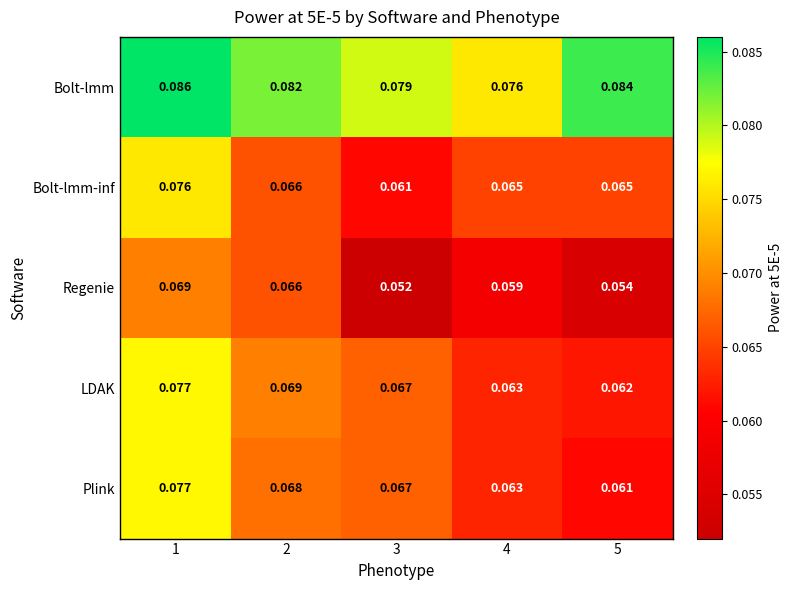

Which series has the largest total across all categories?

Bolt-lmm